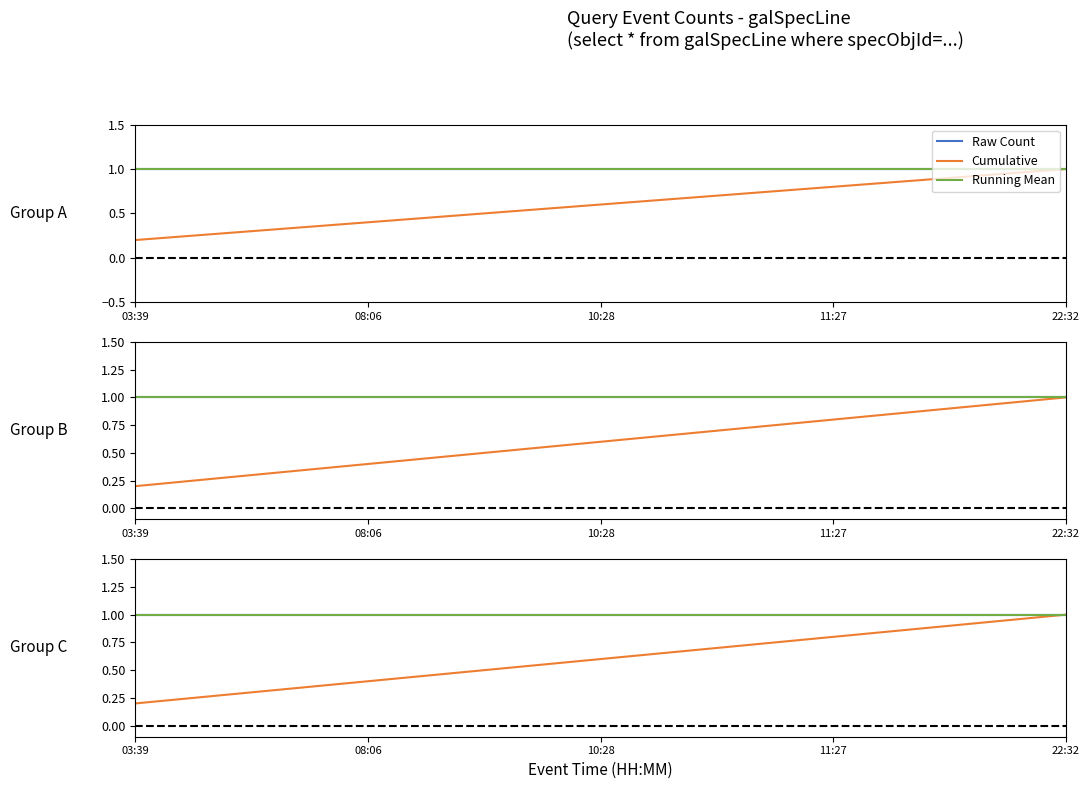

Reading right to left, transcribe all the data shown in this chart.

Raw Count: 22:32=1.0	11:27=1.0	10:28=1.0	08:06=1.0	03:39=1.0
Cumulative: 22:32=1.0	11:27=0.8	10:28=0.6	08:06=0.4	03:39=0.2
Running Mean: 22:32=1.0	11:27=1.0	10:28=1.0	08:06=1.0	03:39=1.0